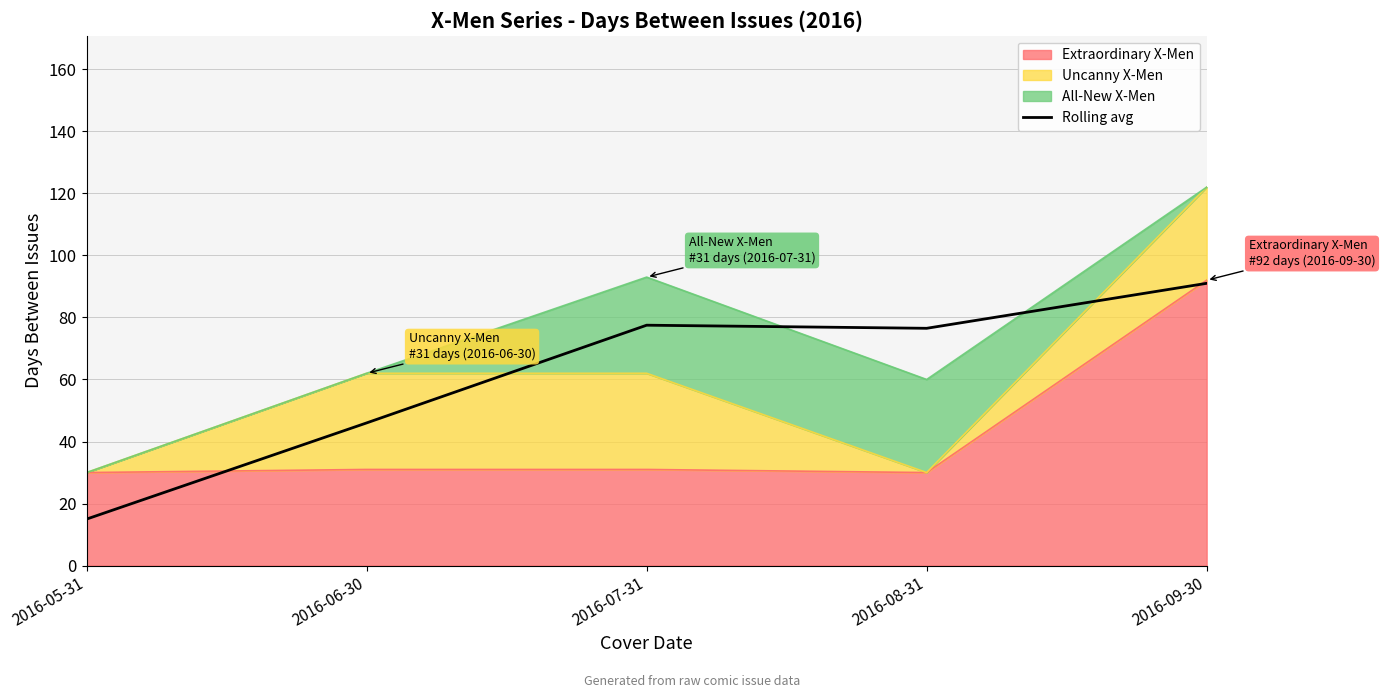

How many data points are less than 76?

2